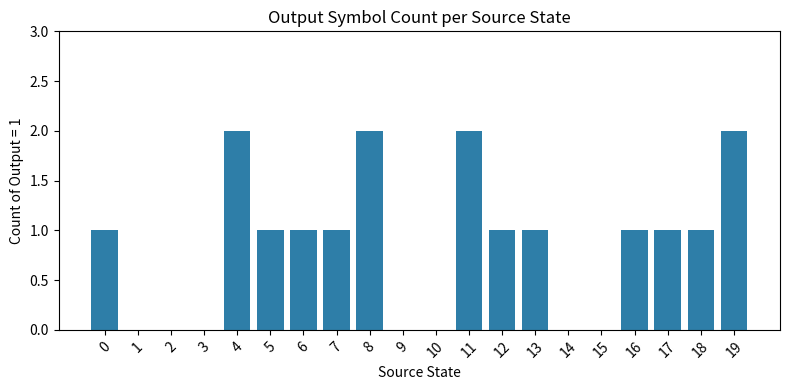

What is the change in value from 9 to 18?

+1